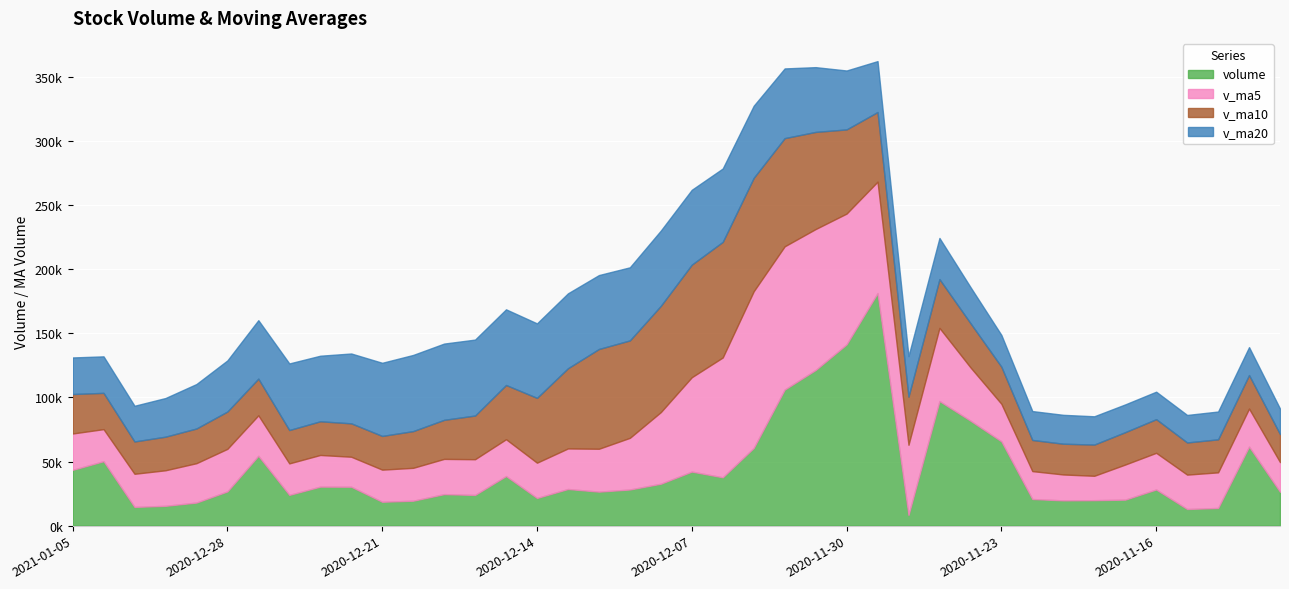

At which category does v_ma10 reach its first local valley?

2020-12-31